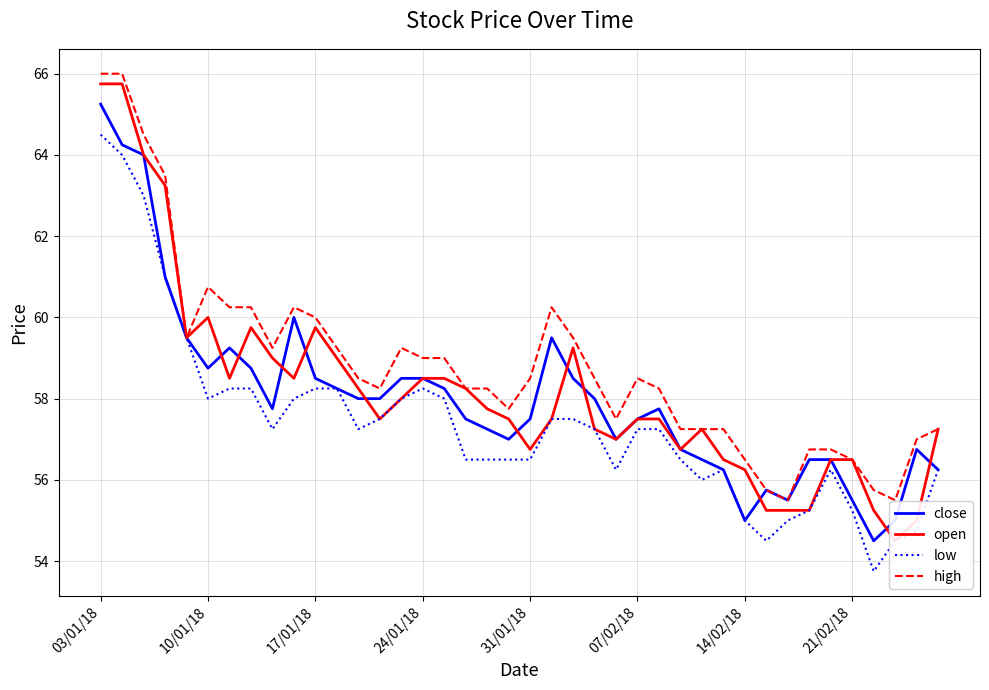

How many series are shown in this chart?

4